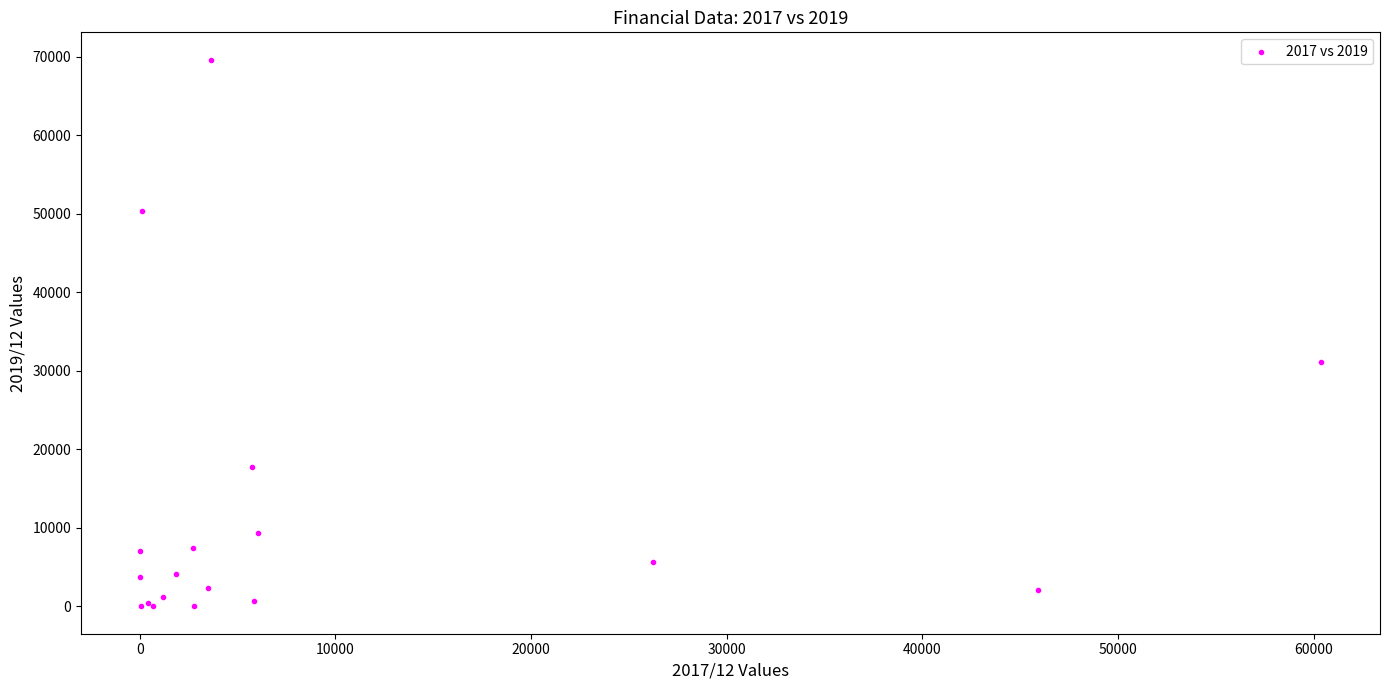

What Y value in the scatter plot is closest to 34819?

31132.7